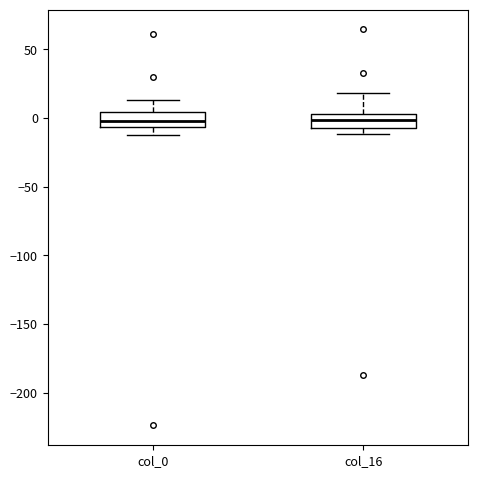

Reading left to right, read every box against the y-axis: the position of its median line, the range the box covers, and the ends of its whiskers. The values are not printed on the chart, so give them approximately, as read against the axis.

col_0: median 0, box -5 to 5, whiskers -15 to 15
col_16: median 0, box -5 to 5, whiskers -10 to 20